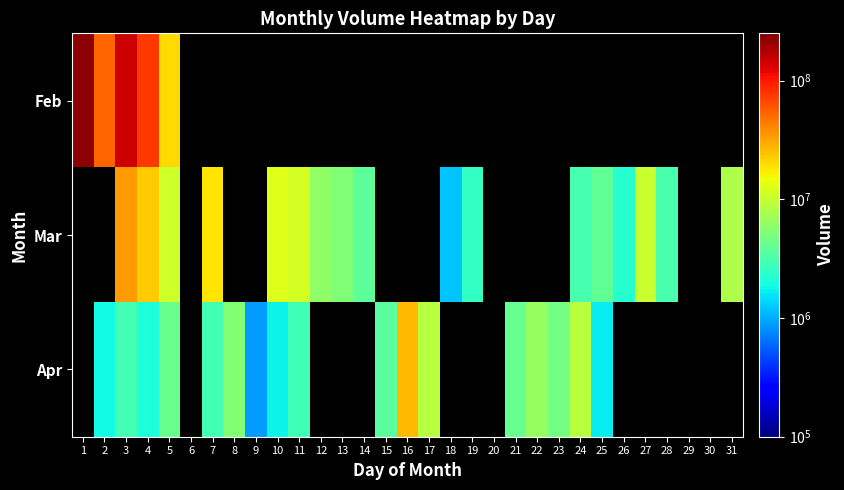

What is the lowest value of the Feb series?

20064050.0